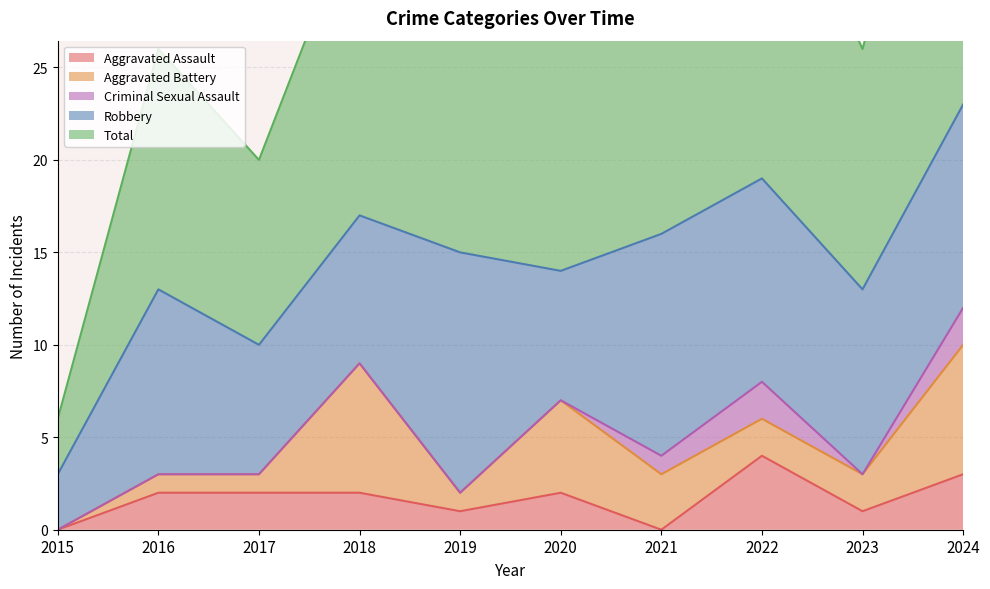

Where is the first local minimum for Robbery?

2017